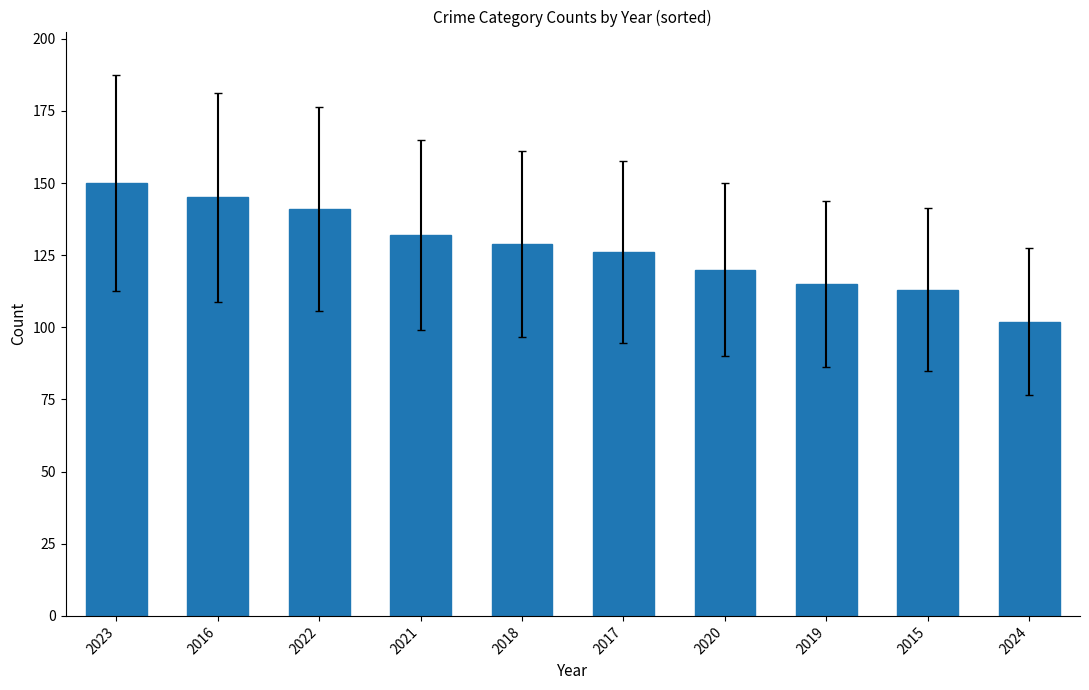

What is the difference between the second highest and minimum values?

43